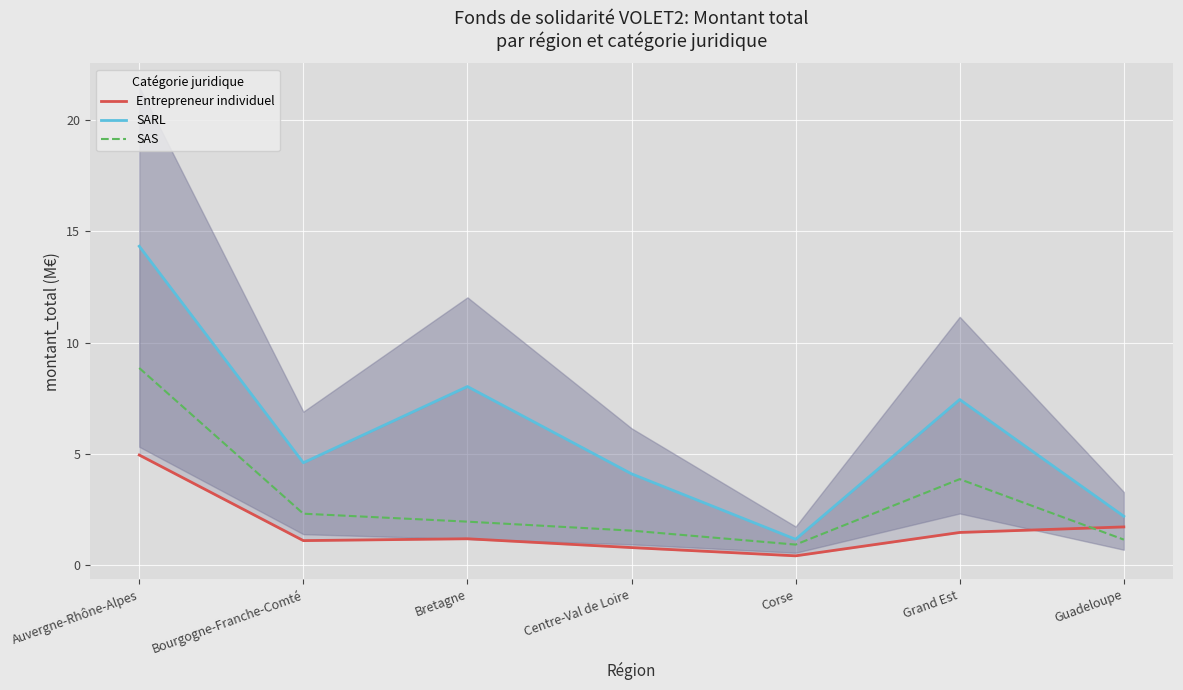

Is it true that SAS equals 3.3 at Bretagne?

False